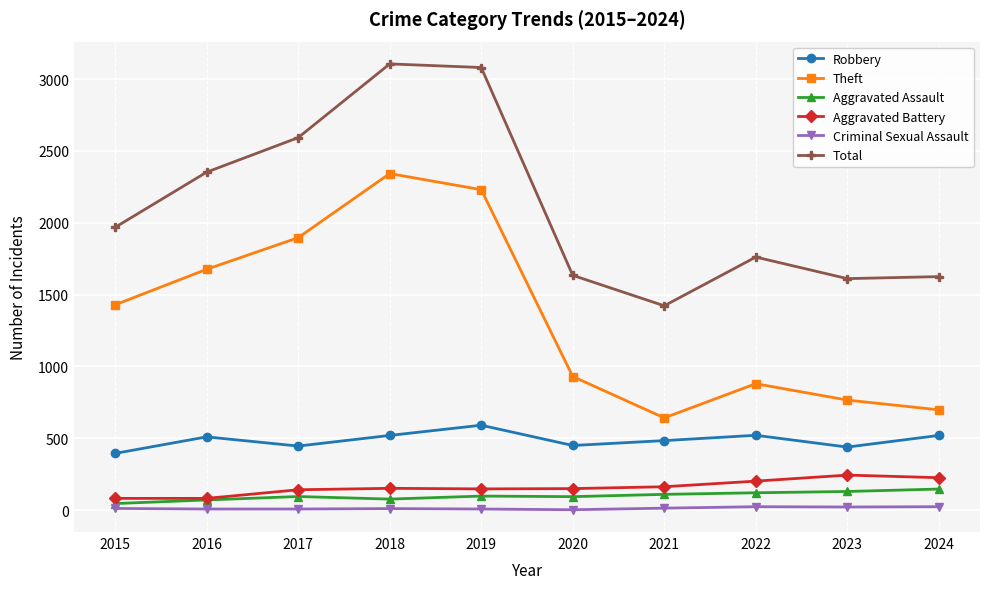

Which series has the largest total across all categories?

Total